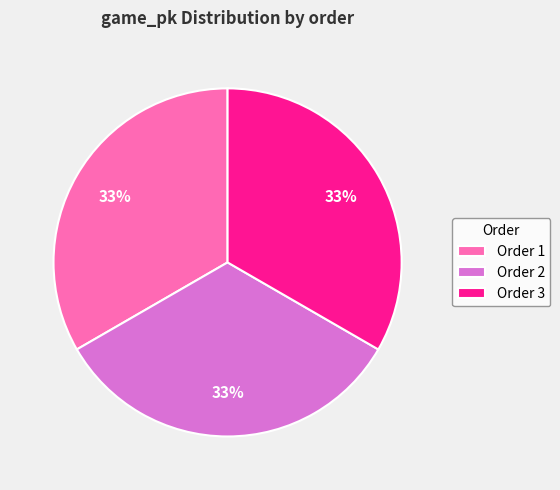

Is the sum of Order 2 and Order 1 greater than half?

Yes